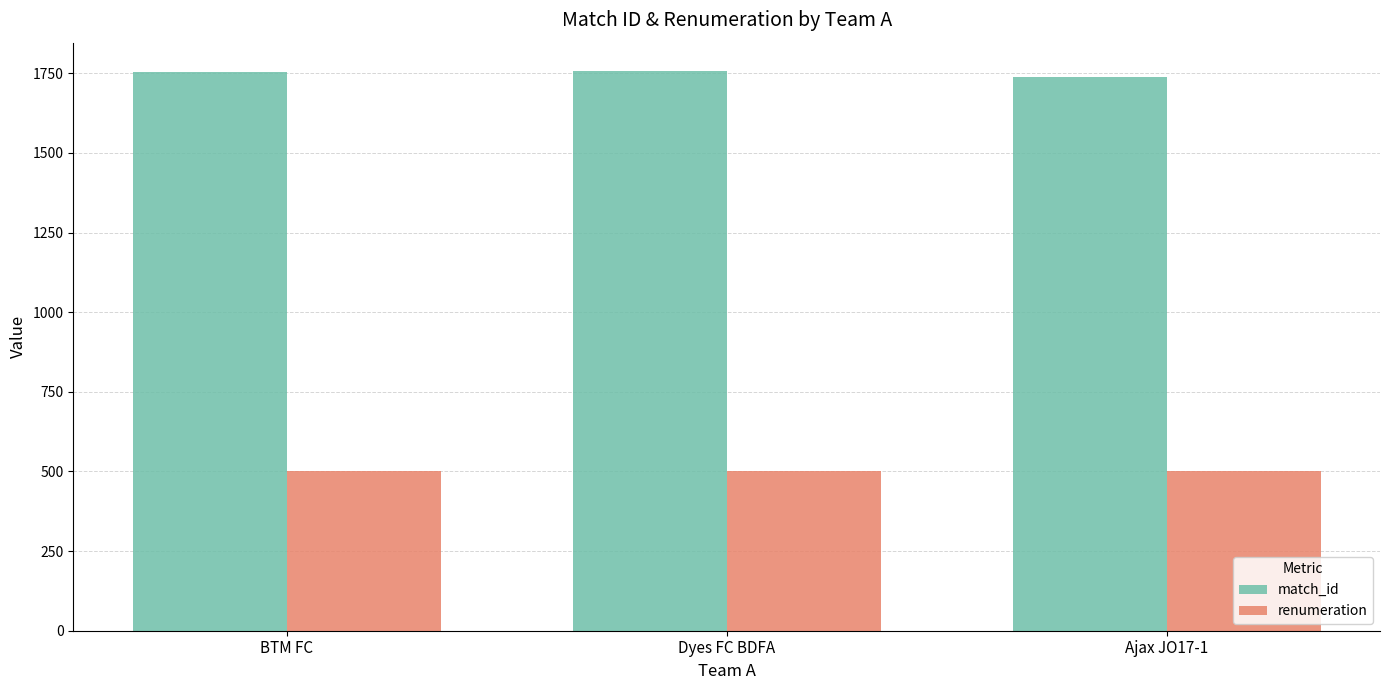

Which series has the largest total across all categories?

match_id